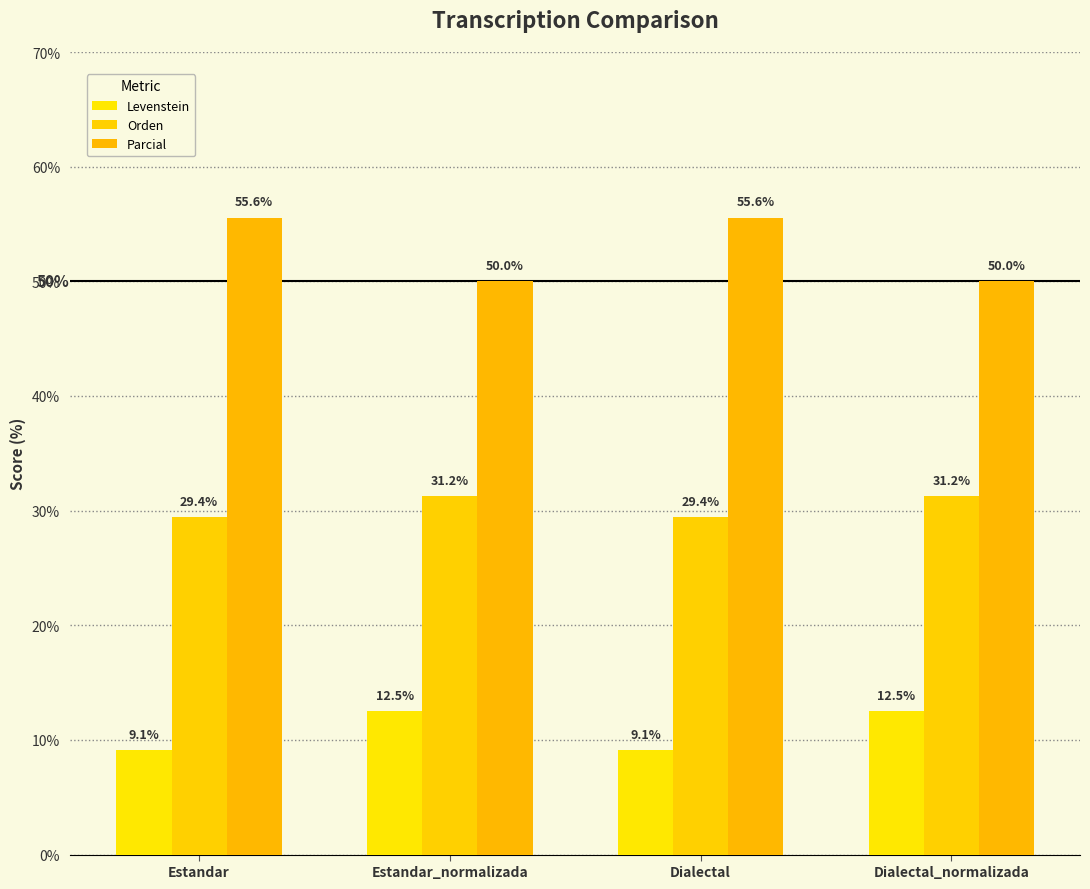

Rank the categories by Levenstein value from highest to lowest.

Estandar_normalizada, Dialectal_normalizada, Estandar, Dialectal